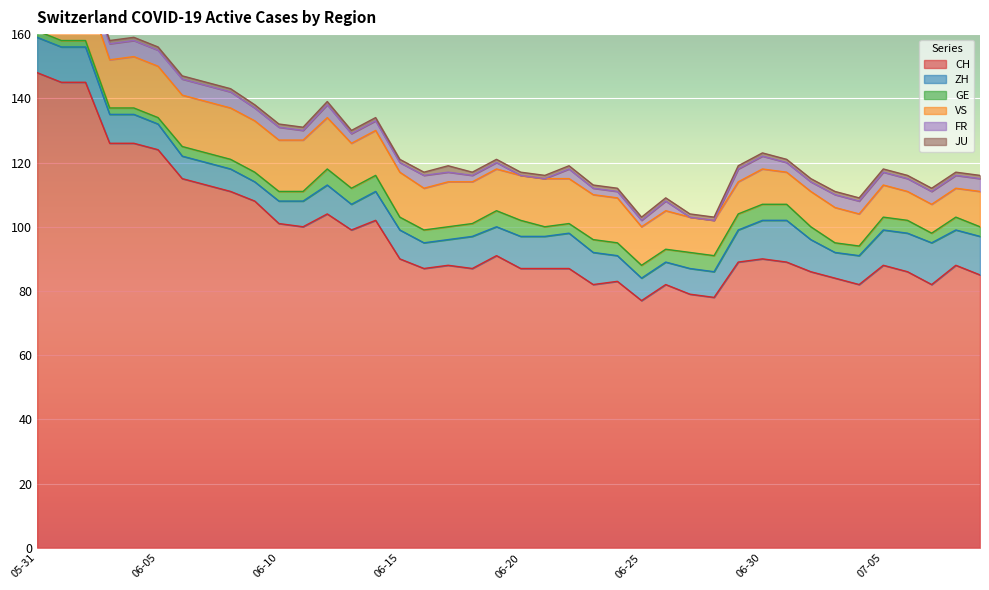

At how many categories does at least one series exceed 26?

40